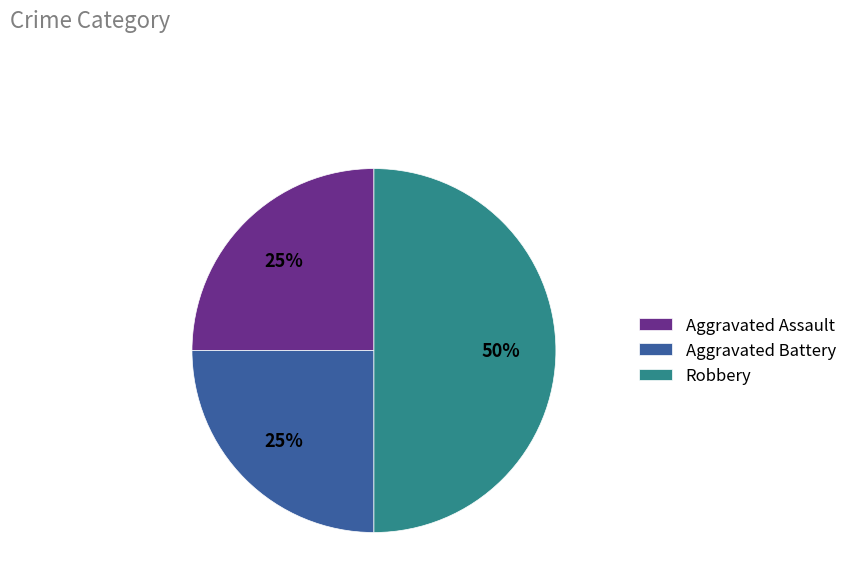

Is Aggravated Battery the majority of the pie?

No